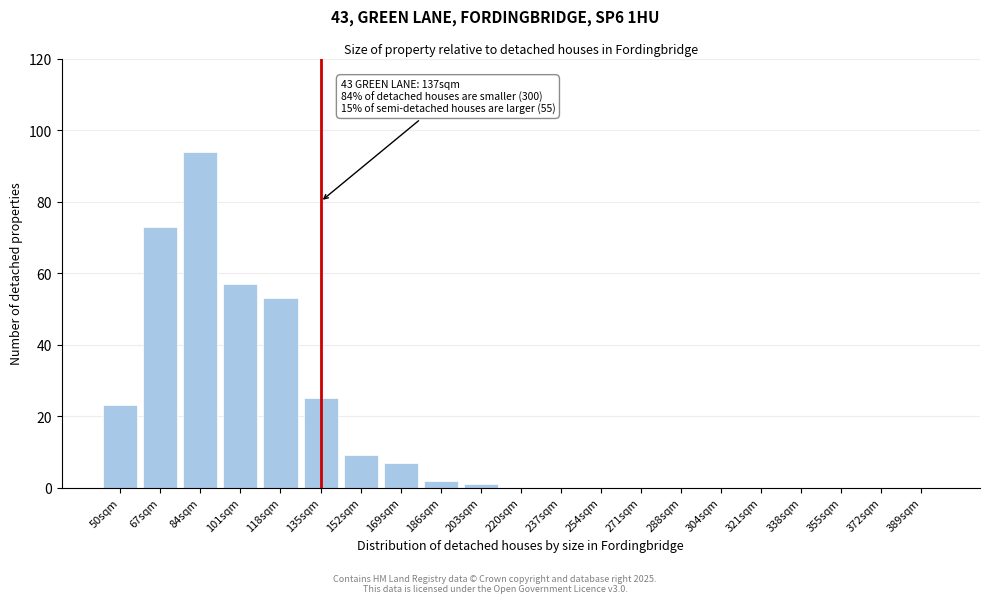

Reading right to left, transcribe all the data shown in this chart.

389sqm=0	372sqm=0	355sqm=0	338sqm=0	321sqm=0	304sqm=0	288sqm=0	271sqm=0	254sqm=0	237sqm=0	220sqm=0	203sqm=1	186sqm=2	169sqm=7	152sqm=9	135sqm=25	118sqm=53	101sqm=57	84sqm=94	67sqm=73	50sqm=23